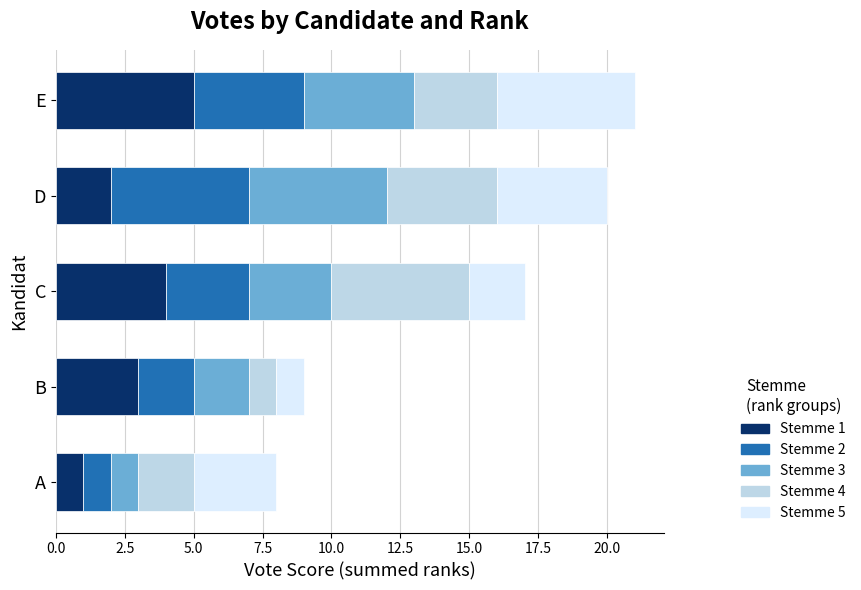

What is the total value across all series at B?

9